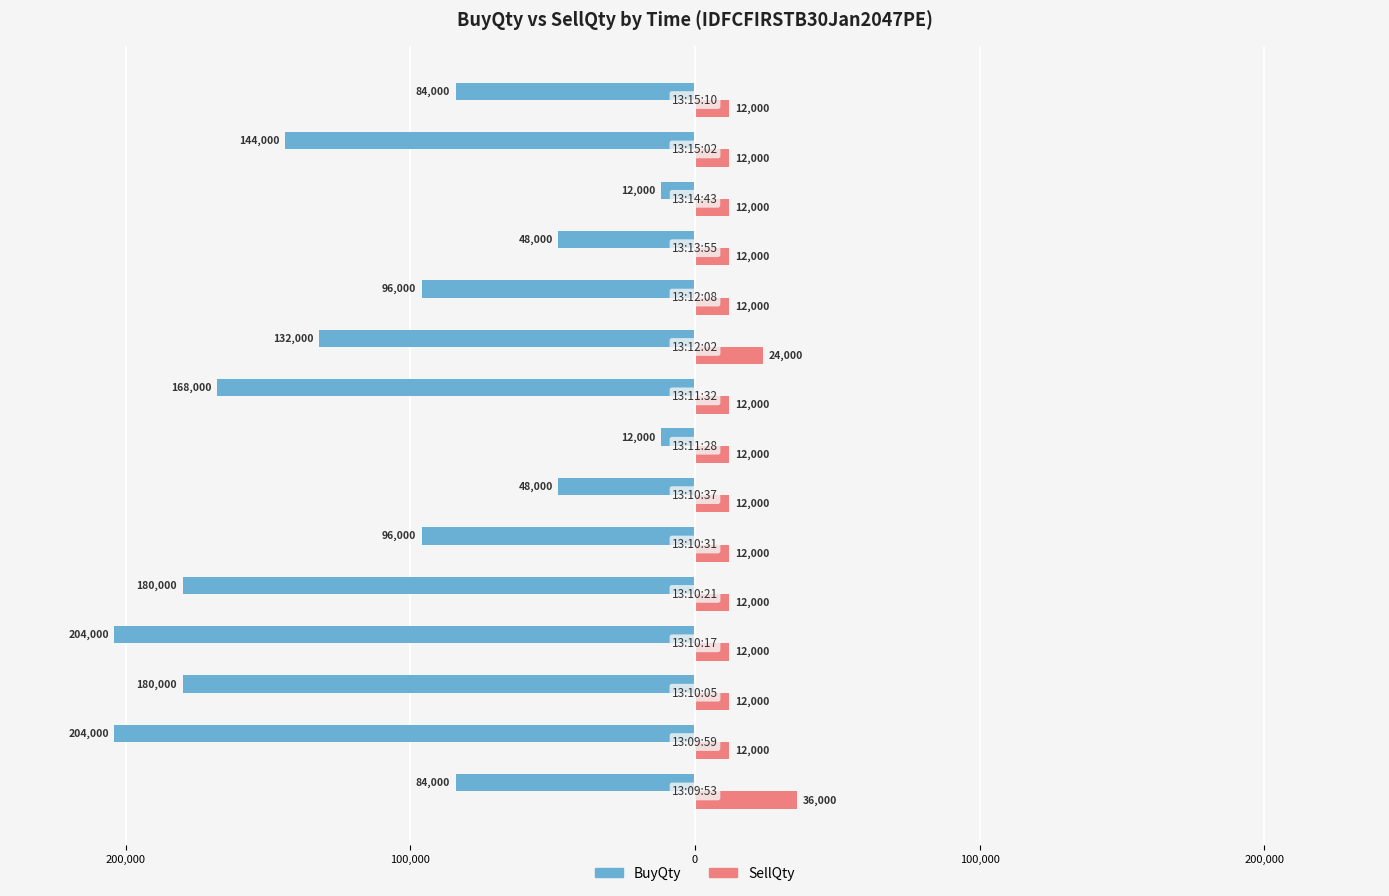

What are all the series names shown in the legend?

BuyQty, SellQty